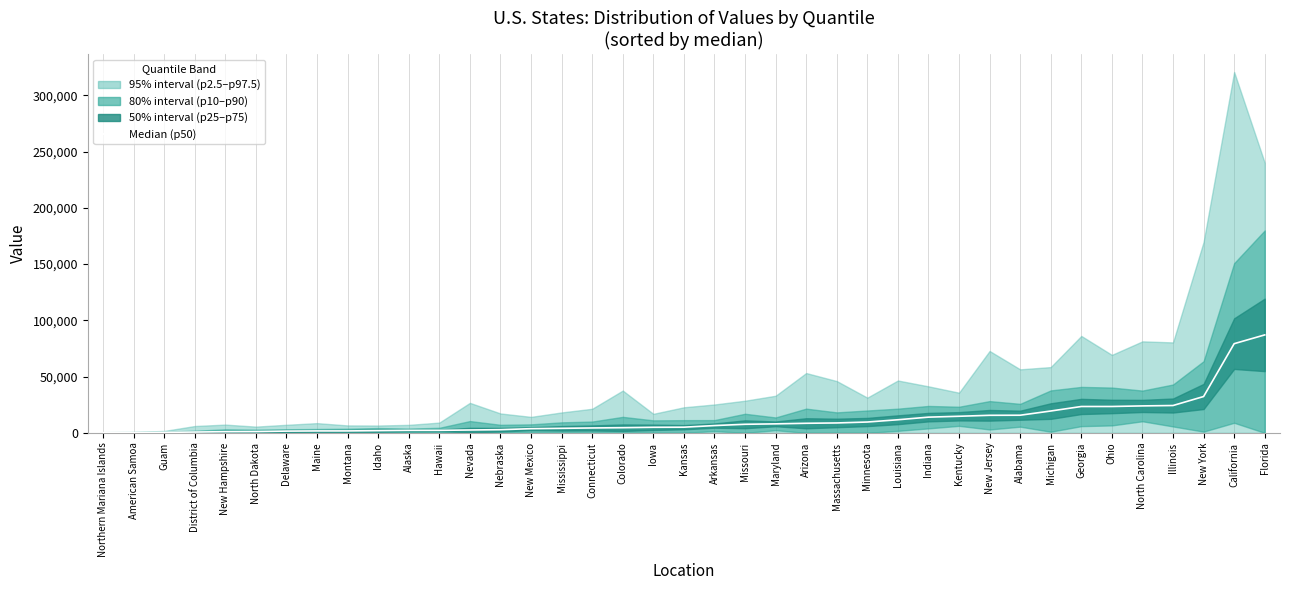

What is the label of the 37th point from the right?

Guam